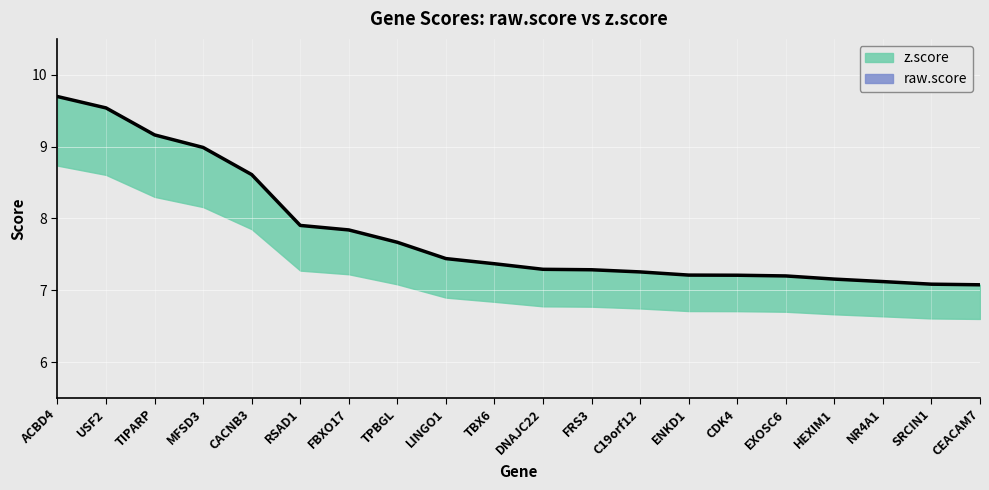

Reading left to right, what are all the values shown in this chart?

ACBD4=9.7	USF2=9.5	TIPARP=9.2	MFSD3=9.0	CACNB3=8.6	RSAD1=7.9	FBXO17=7.8	TPBGL=7.7	LINGO1=7.4	TBX6=7.4	DNAJC22=7.3	FRS3=7.3	C19orf12=7.3	ENKD1=7.2	CDK4=7.2	EXOSC6=7.2	HEXIM1=7.2	NR4A1=7.1	SRCIN1=7.1	CEACAM7=7.1